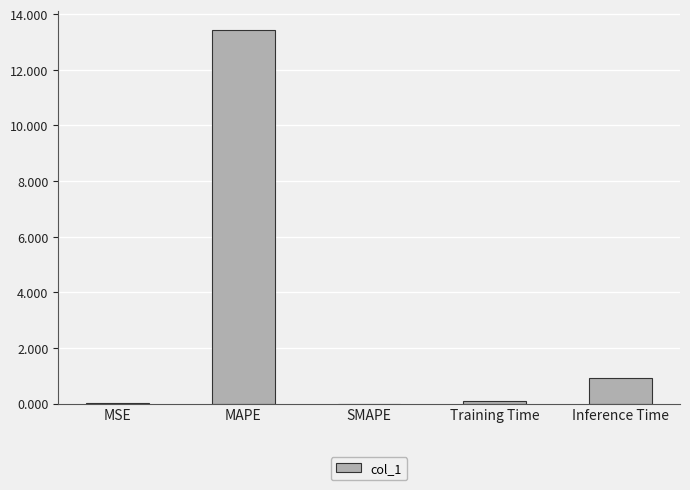

How many data points does each series have?

5